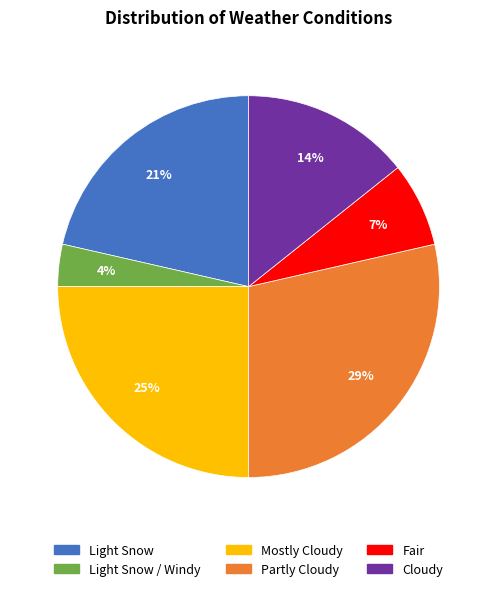

Is the sum of Cloudy and Partly Cloudy greater than half?

No